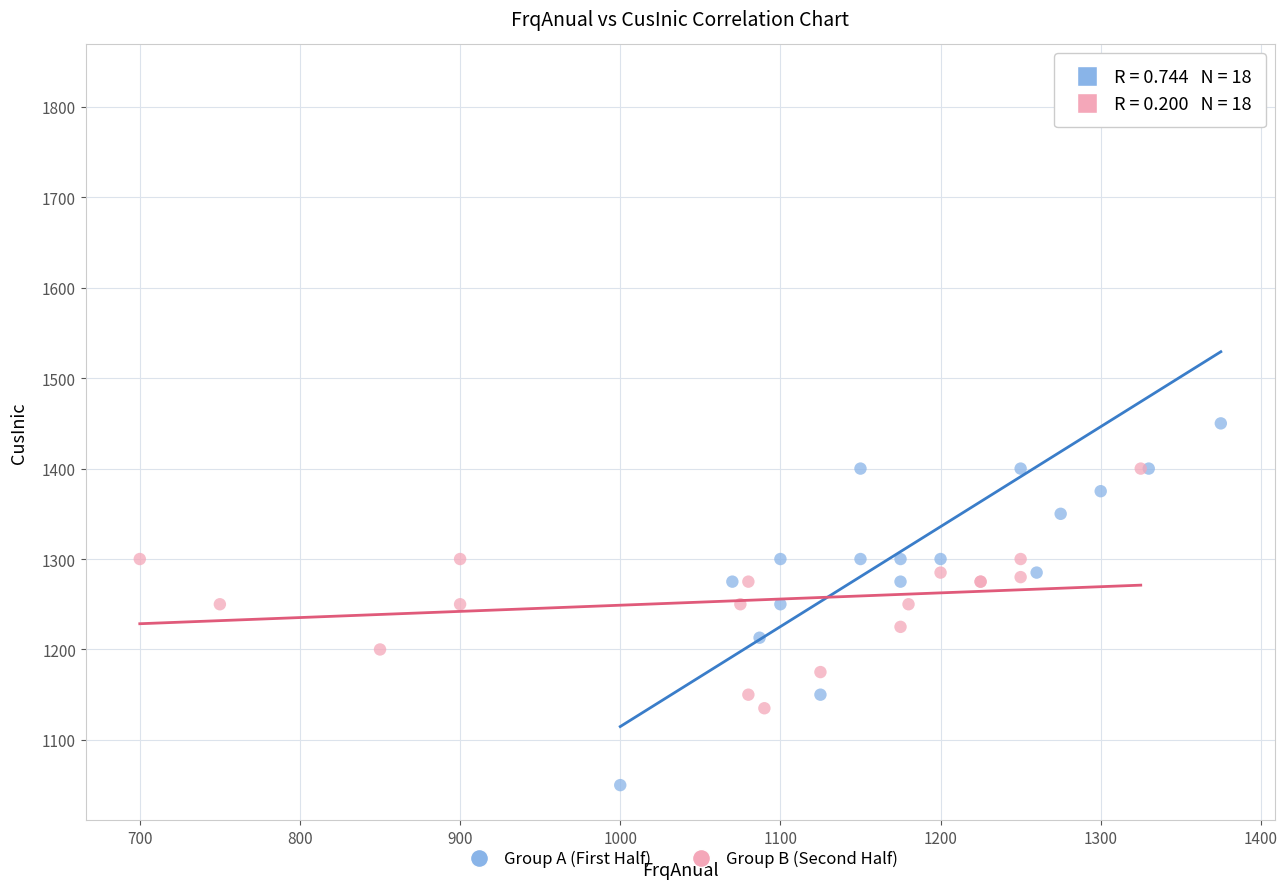

Which series has the widest spread of Y values?

Group A (First Half)